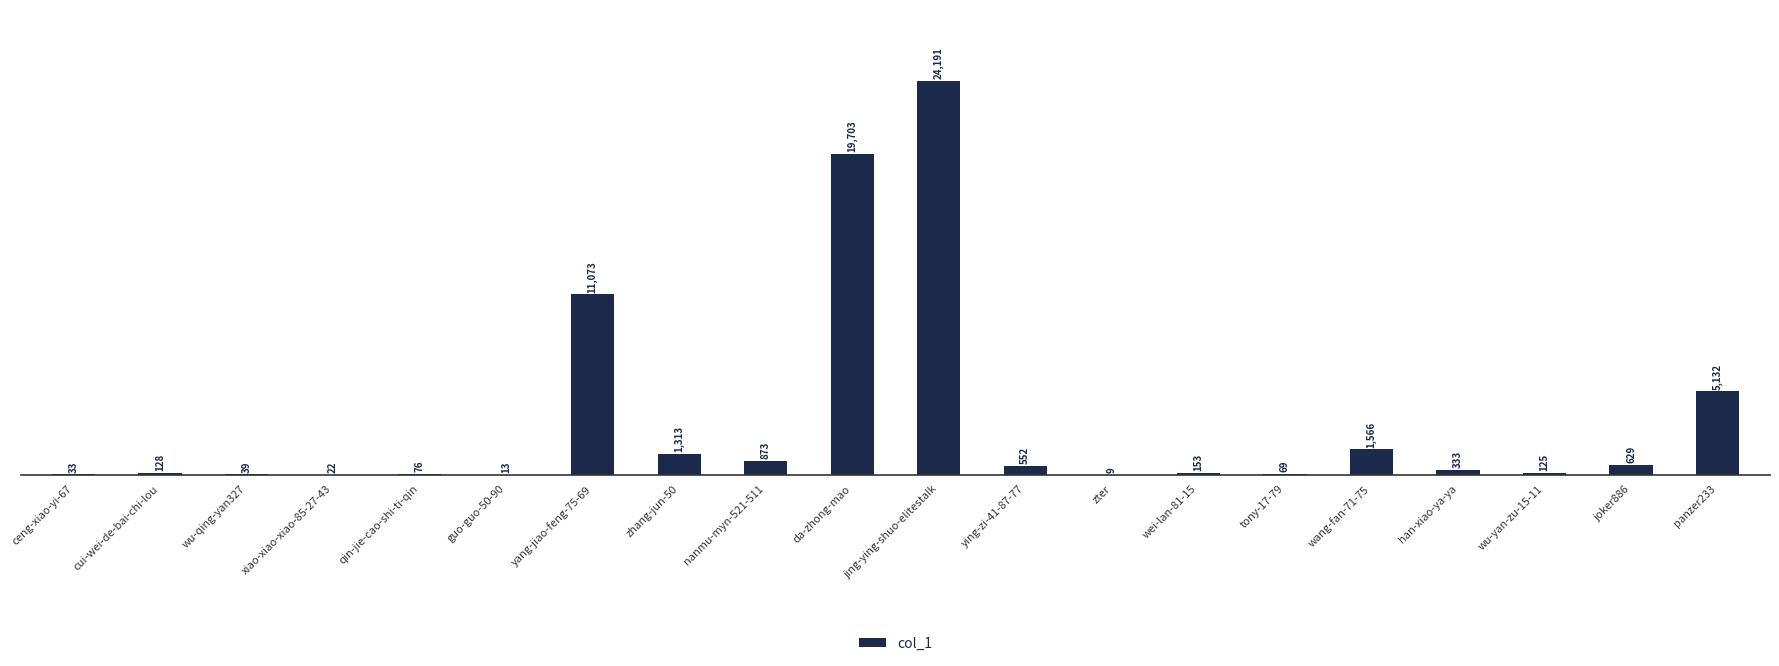

Which category has the highest value across all series?

jing-ying-shuo-elitestalk